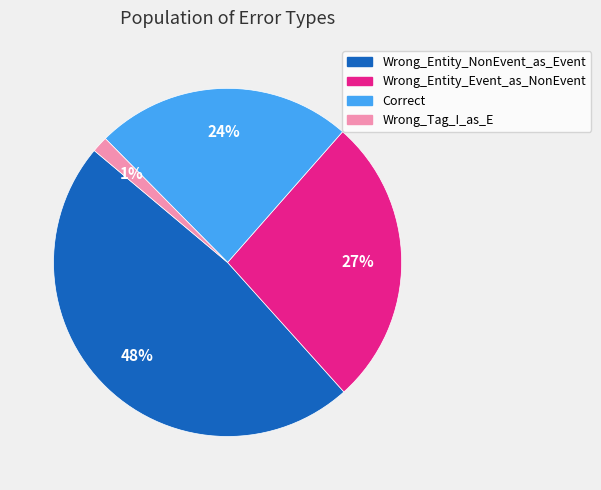

What percentage is the Wrong_Entity_Event_as_NonEvent slice, to the nearest percent?

27%